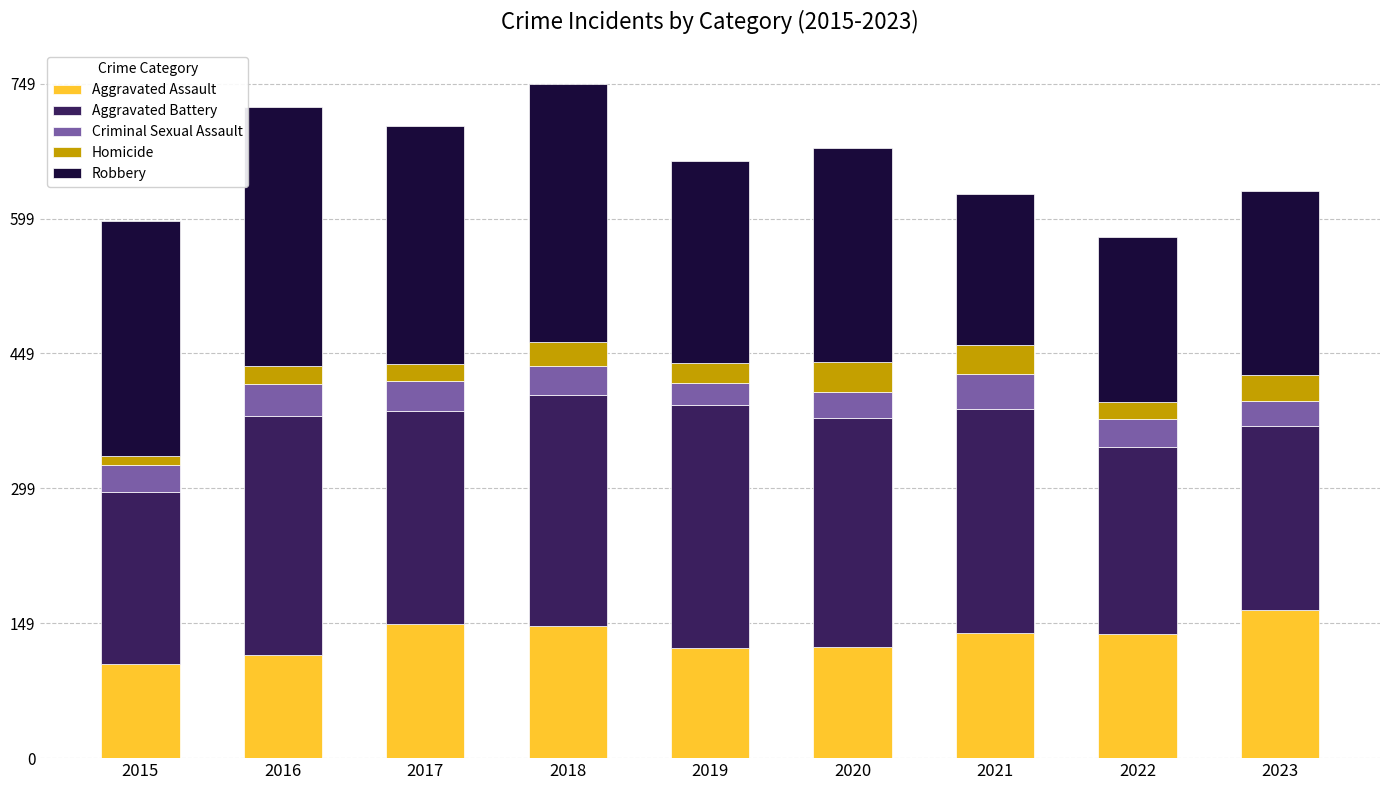

What is the difference between the maximum and second lowest values in the Aggravated Assault series?

49